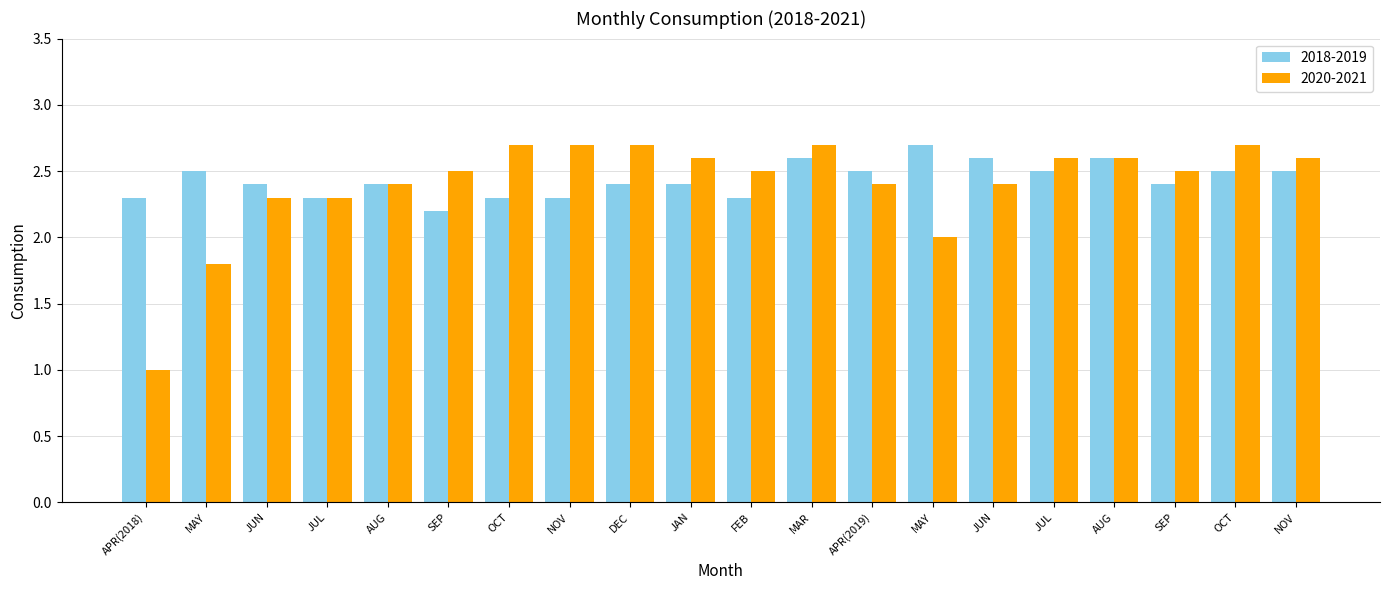

Read the 2018-2019 value at FEB.

2.3